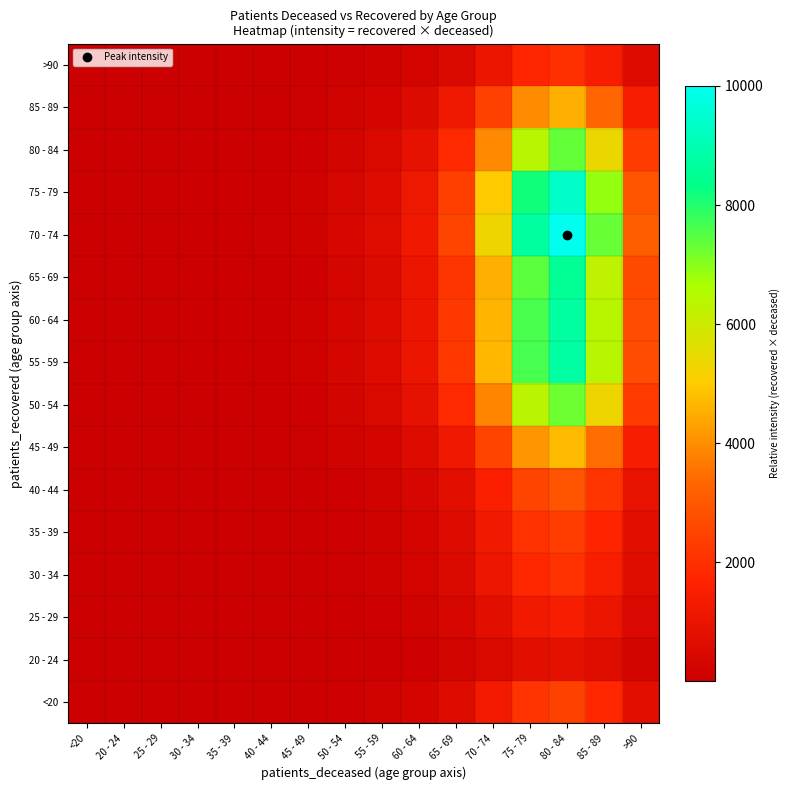

Reading left to right, list all the values displayed in this chart.

<20: <20=7.1	20 - 24=3.5	25 - 29=2.4	30 - 34=13.0	35 - 39=11.8	40 - 44=15.3	45 - 49=33.0	50 - 54=90.7	55 - 59=159.0	60 - 64=295.7	65 - 69=616.0	70 - 74=1293.3	75 - 79=2119.1	80 - 84=2433.6	85 - 89=1778.6	>90=757.4
20 - 24: <20=2.5	20 - 24=1.2	25 - 29=0.8	30 - 34=4.6	35 - 39=4.2	40 - 44=5.4	45 - 49=11.6	50 - 54=32.0	55 - 59=56.1	60 - 64=104.3	65 - 69=217.4	70 - 74=456.4	75 - 79=747.8	80 - 84=858.8	85 - 89=627.7	>90=267.3
25 - 29: <20=4.1	20 - 24=2.1	25 - 29=1.4	30 - 34=7.6	35 - 39=6.9	40 - 44=9.0	45 - 49=19.3	50 - 54=53.2	55 - 59=93.3	60 - 64=173.4	65 - 69=361.3	70 - 74=758.5	75 - 79=1242.8	80 - 84=1427.3	85 - 89=1043.2	>90=444.2
30 - 34: <20=6.0	20 - 24=3.0	25 - 29=2.0	30 - 34=11.0	35 - 39=10.0	40 - 44=13.0	45 - 49=28.0	50 - 54=77.0	55 - 59=134.9	60 - 64=250.9	65 - 69=522.7	70 - 74=1097.4	75 - 79=1798.0	80 - 84=2064.8	85 - 89=1509.1	>90=642.6
35 - 39: <20=6.8	20 - 24=3.4	25 - 29=2.3	30 - 34=12.5	35 - 39=11.4	40 - 44=14.8	45 - 49=31.8	50 - 54=87.4	55 - 59=153.3	60 - 64=285.0	65 - 69=593.9	70 - 74=1246.8	75 - 79=2042.8	80 - 84=2346.0	85 - 89=1714.6	>90=730.1
40 - 44: <20=8.5	20 - 24=4.2	25 - 29=2.8	30 - 34=15.5	35 - 39=14.1	40 - 44=18.3	45 - 49=39.5	50 - 54=108.7	55 - 59=190.5	60 - 64=354.3	65 - 69=738.2	70 - 74=1549.7	75 - 79=2539.1	80 - 84=2916.0	85 - 89=2131.2	>90=907.5
45 - 49: <20=13.7	20 - 24=6.9	25 - 29=4.6	30 - 34=25.2	35 - 39=22.9	40 - 44=29.7	45 - 49=64.0	50 - 54=176.1	55 - 59=308.8	60 - 64=574.1	65 - 69=1196.3	70 - 74=2511.6	75 - 79=4115.0	80 - 84=4725.8	85 - 89=3454.0	>90=1470.8
50 - 54: <20=21.1	20 - 24=10.5	25 - 29=7.0	30 - 34=38.6	35 - 39=35.1	40 - 44=45.7	45 - 49=98.3	50 - 54=270.4	55 - 59=474.1	60 - 64=881.6	65 - 69=1836.9	70 - 74=3856.3	75 - 79=6318.4	80 - 84=7256.1	85 - 89=5303.4	>90=2258.3
55 - 59: <20=25.4	20 - 24=12.7	25 - 29=8.5	30 - 34=46.6	35 - 39=42.4	40 - 44=55.1	45 - 49=118.6	50 - 54=326.3	55 - 59=572.0	60 - 64=1063.5	65 - 69=2216.0	70 - 74=4652.4	75 - 79=7622.7	80 - 84=8754.0	85 - 89=6398.2	>90=2724.5
60 - 64: <20=25.4	20 - 24=12.7	25 - 29=8.5	30 - 34=46.5	35 - 39=42.3	40 - 44=54.9	45 - 49=118.3	50 - 54=325.4	55 - 59=570.5	60 - 64=1060.7	65 - 69=2210.2	70 - 74=4640.2	75 - 79=7602.6	80 - 84=8731.0	85 - 89=6381.3	>90=2717.3
65 - 69: <20=24.8	20 - 24=12.4	25 - 29=8.3	30 - 34=45.4	35 - 39=41.3	40 - 44=53.7	45 - 49=115.6	50 - 54=317.8	55 - 59=557.3	60 - 64=1036.1	65 - 69=2158.9	70 - 74=4532.4	75 - 79=7426.0	80 - 84=8528.2	85 - 89=6233.1	>90=2654.2
70 - 74: <20=29.0	20 - 24=14.5	25 - 29=9.7	30 - 34=53.2	35 - 39=48.4	40 - 44=62.9	45 - 49=135.5	50 - 54=372.7	55 - 59=653.4	60 - 64=1214.9	65 - 69=2531.5	70 - 74=5314.6	75 - 79=8707.6	80 - 84=10000.0	85 - 89=7308.8	>90=3112.3
75 - 79: <20=27.3	20 - 24=13.6	25 - 29=9.1	30 - 34=50.0	35 - 39=45.4	40 - 44=59.1	45 - 49=127.2	50 - 54=349.9	55 - 59=613.5	60 - 64=1140.6	65 - 69=2376.7	70 - 74=4989.6	75 - 79=8175.2	80 - 84=9388.5	85 - 89=6861.9	>90=2922.0
80 - 84: <20=21.4	20 - 24=10.7	25 - 29=7.1	30 - 34=39.2	35 - 39=35.6	40 - 44=46.3	45 - 49=99.7	50 - 54=274.2	55 - 59=480.7	60 - 64=893.7	65 - 69=1862.1	70 - 74=3909.4	75 - 79=6405.3	80 - 84=7356.0	85 - 89=5376.3	>90=2289.4
85 - 89: <20=13.2	20 - 24=6.6	25 - 29=4.4	30 - 34=24.2	35 - 39=22.0	40 - 44=28.6	45 - 49=61.7	50 - 54=169.6	55 - 59=297.4	60 - 64=552.9	65 - 69=1152.0	70 - 74=2418.5	75 - 79=3962.5	80 - 84=4550.6	85 - 89=3326.0	>90=1416.3
>90: <20=5.8	20 - 24=2.9	25 - 29=1.9	30 - 34=10.7	35 - 39=9.7	40 - 44=12.6	45 - 49=27.2	50 - 54=74.7	55 - 59=130.9	60 - 64=243.4	65 - 69=507.1	70 - 74=1064.7	75 - 79=1744.5	80 - 84=2003.4	85 - 89=1464.2	>90=623.5